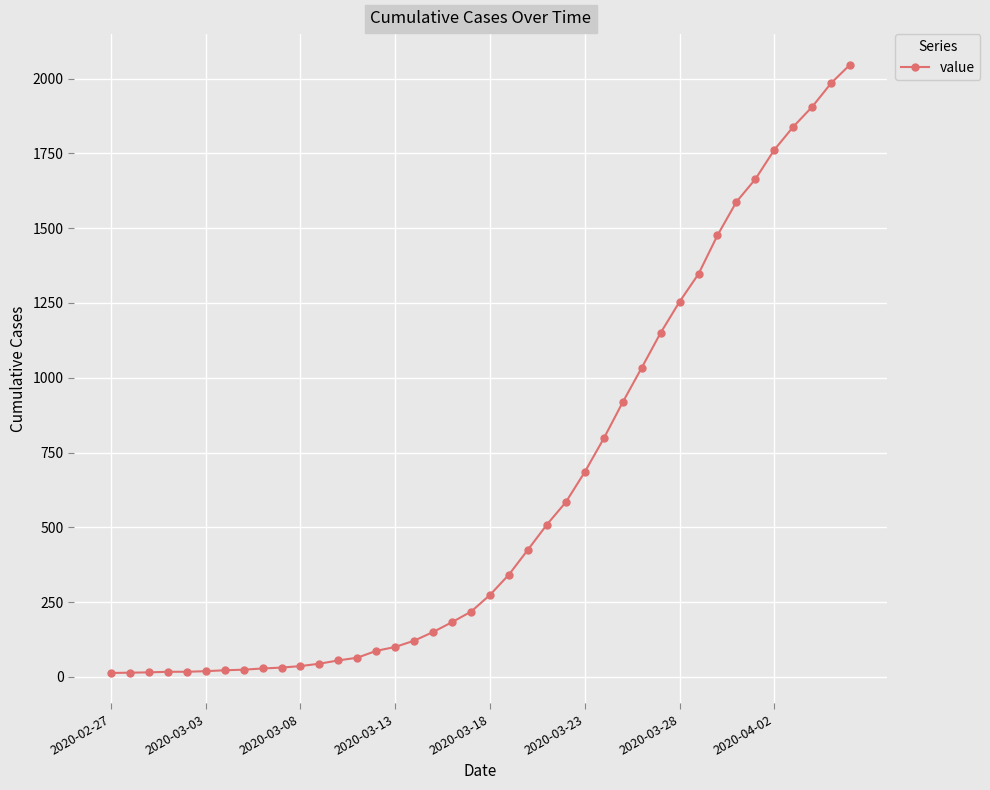

What is the average value?

621